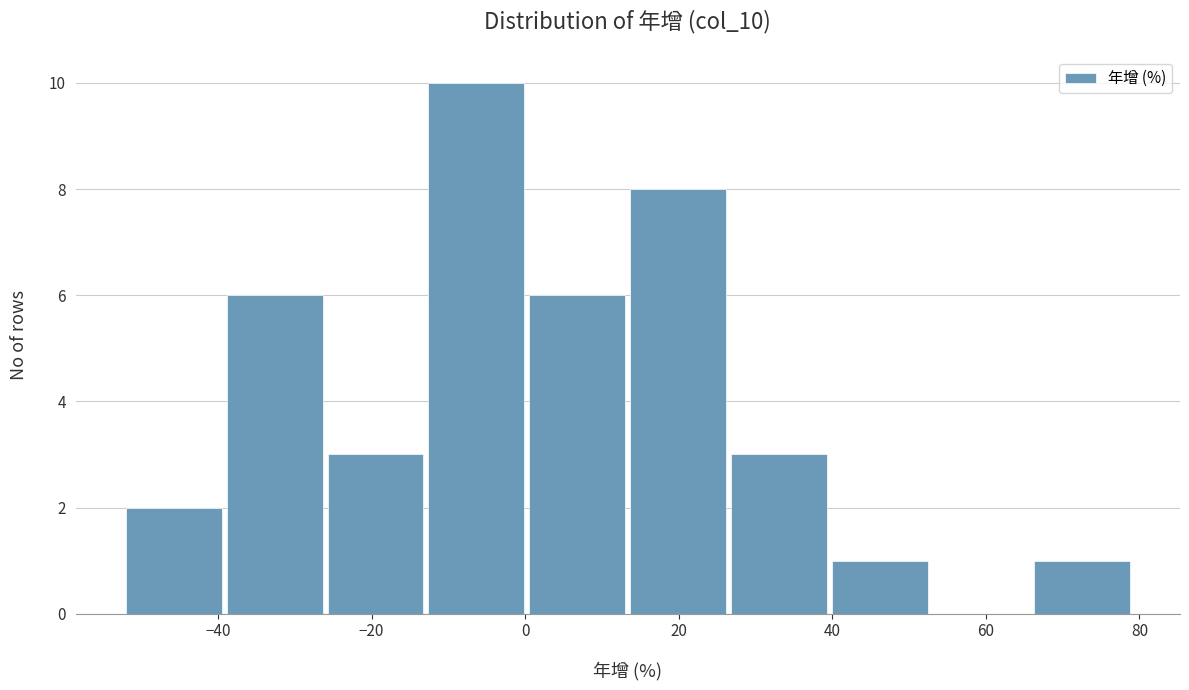

Which range on the x-axis has the tallest bar?

-12 to 0